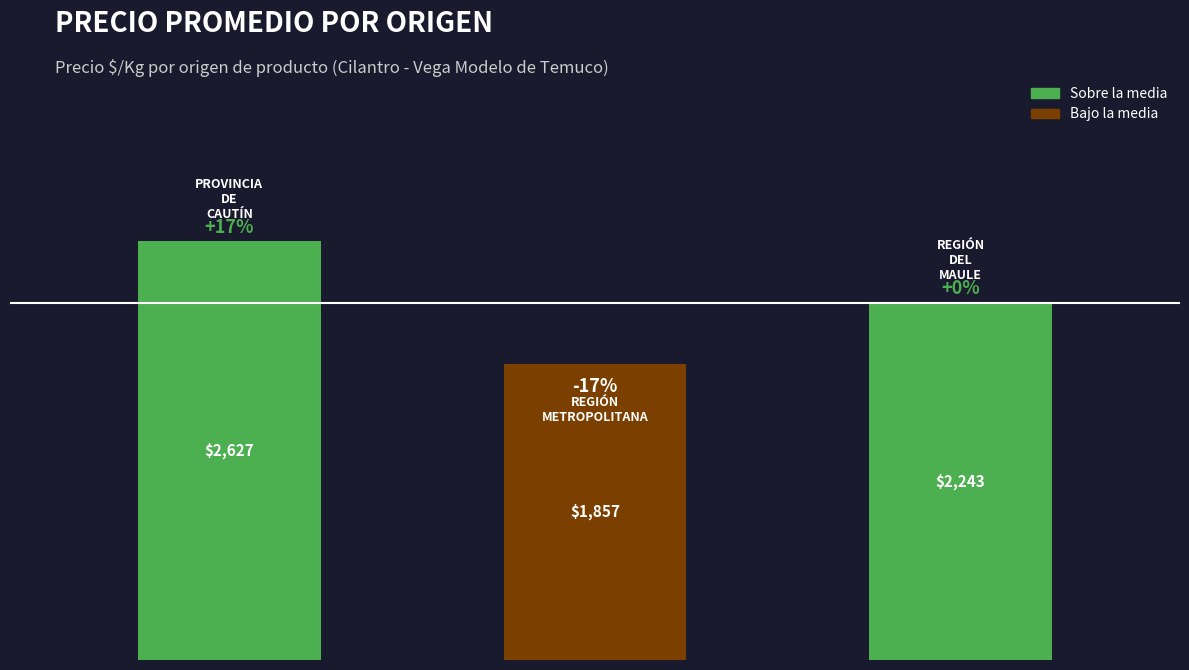

What is the value of the 1st bar from the left?

2627